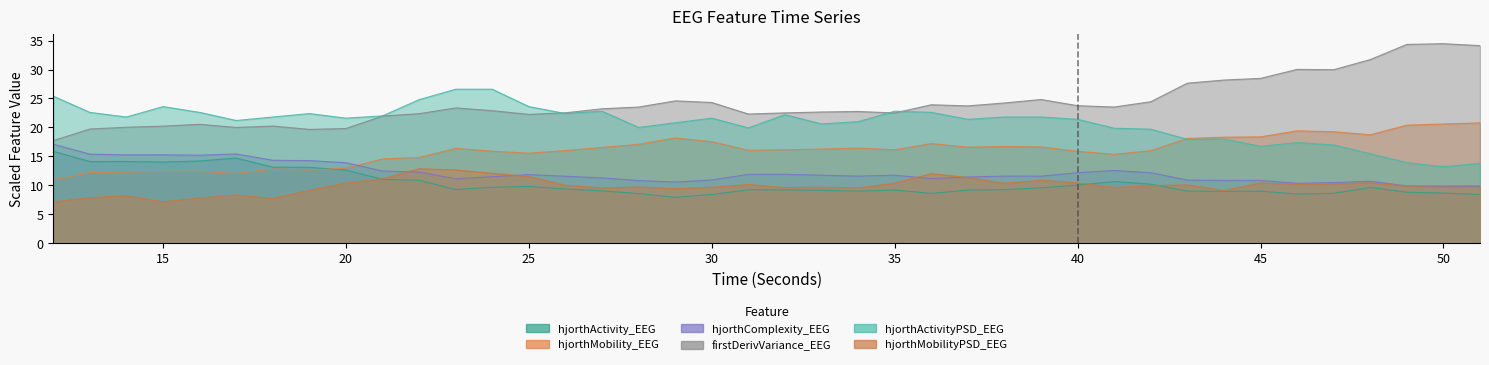

How many values in the hjorthActivity_EEG series exceed 9?

28